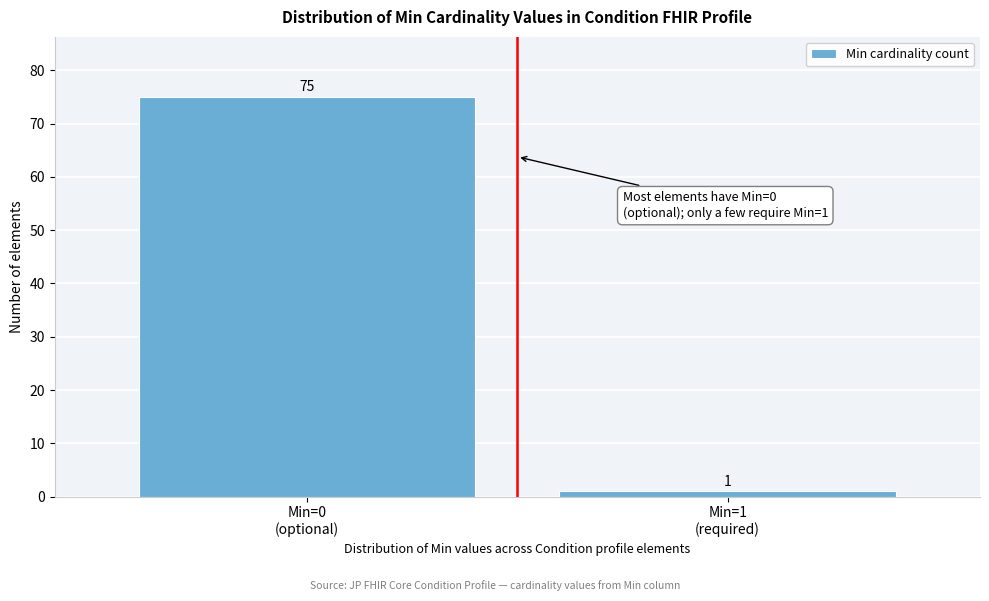

Reading left to right, transcribe all the data shown in this chart.

75	1